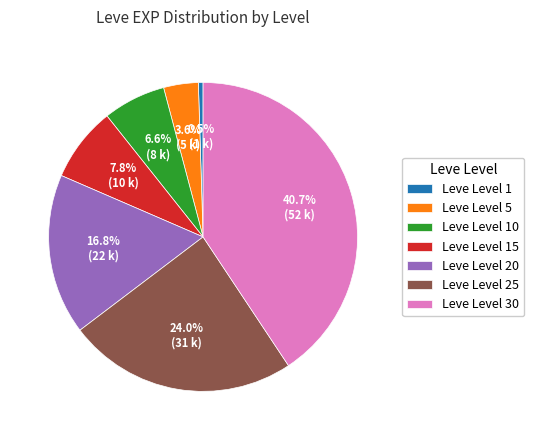

Is Leve Level 1 the majority of the pie?

No